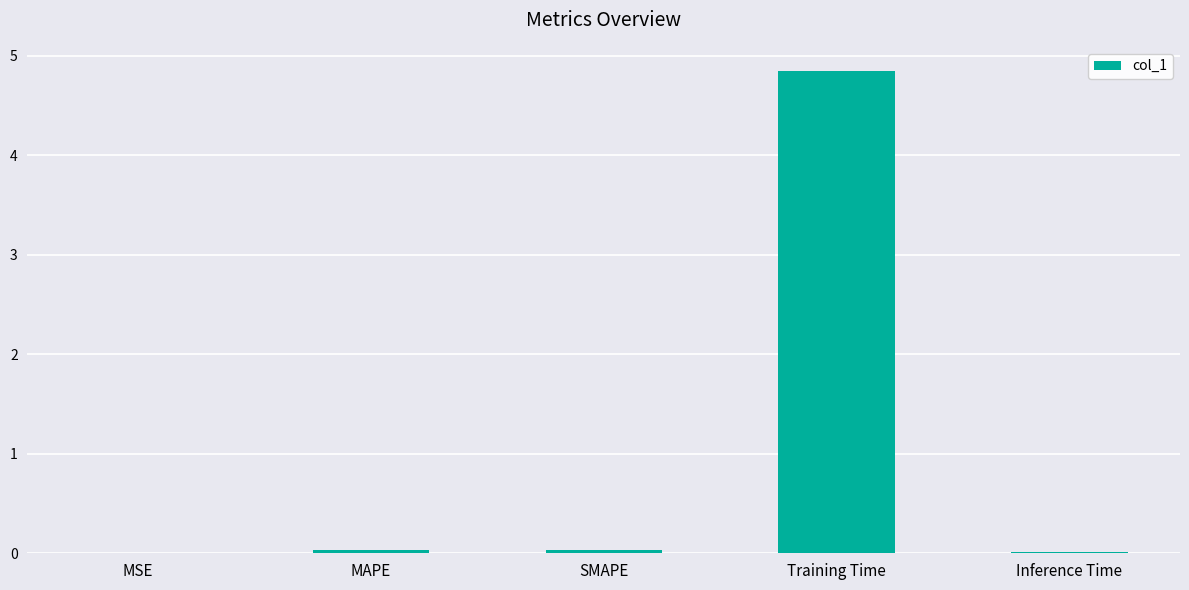

Is it true that the value at Training Time is 4.8?

True